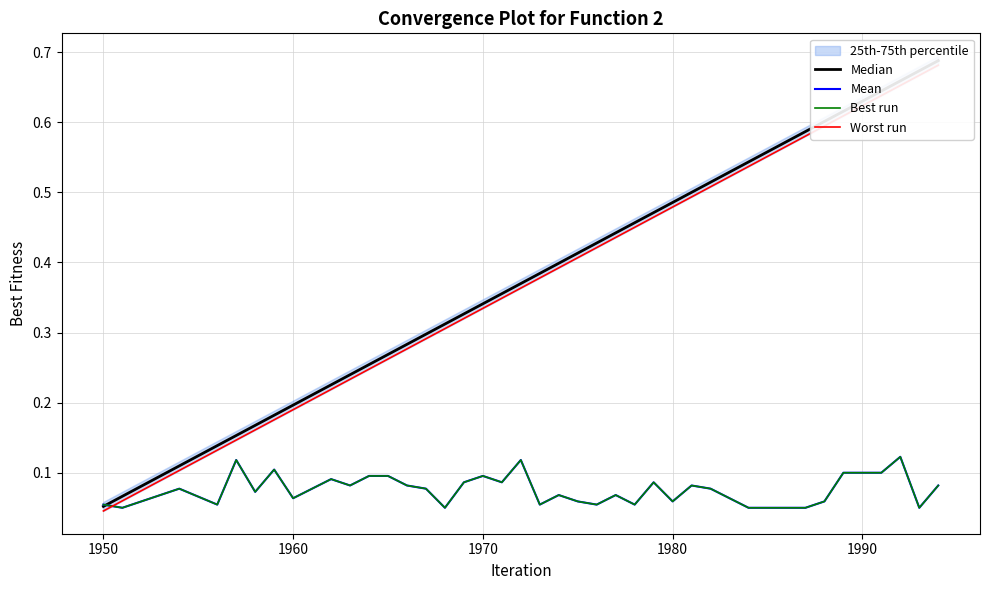

List the series in order of their peak value, highest first.

Median, Worst run, Mean, Best run